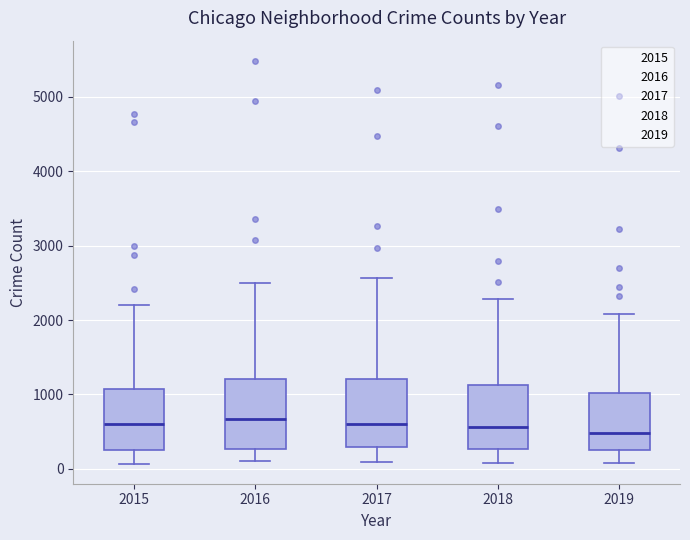

Reading left to right, transcribe this box plot: for each box, give where its median line is, the range the box spans, and where its two whiskers end, as read against the y-axis. The values are not printed on the chart, so give them approximately, as read against the axis.

2015: median 600, box 300 to 1100, whiskers 100 to 2200
2016: median 700, box 300 to 1200, whiskers 100 to 2500
2017: median 600, box 300 to 1200, whiskers 100 to 2600
2018: median 600, box 300 to 1100, whiskers 100 to 2300
2019: median 500, box 300 to 1000, whiskers 100 to 2100